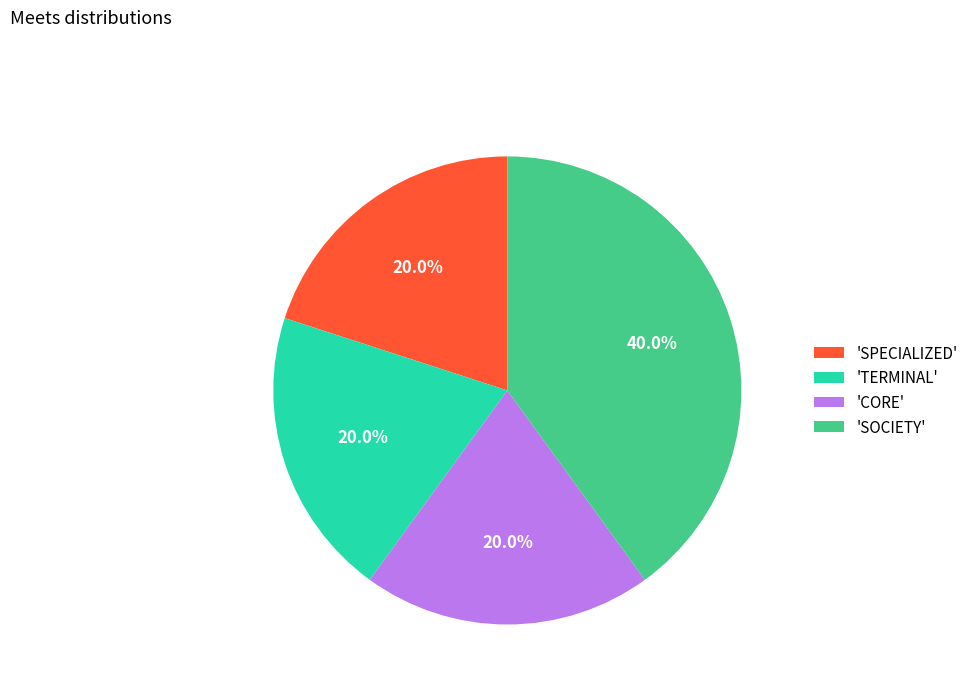

Between 'CORE' and 'SOCIETY', which is larger?

'SOCIETY'